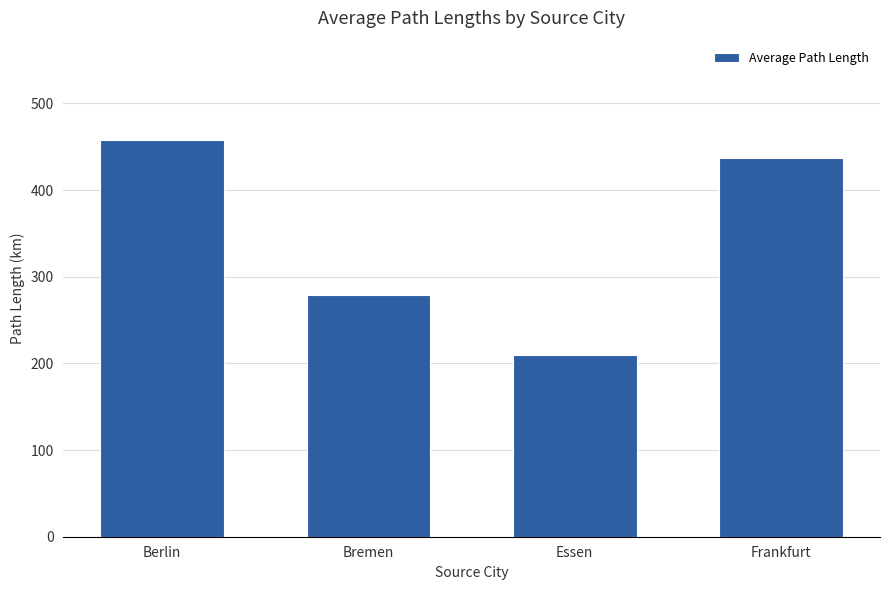

What is the difference between the maximum and minimum values?

247.7